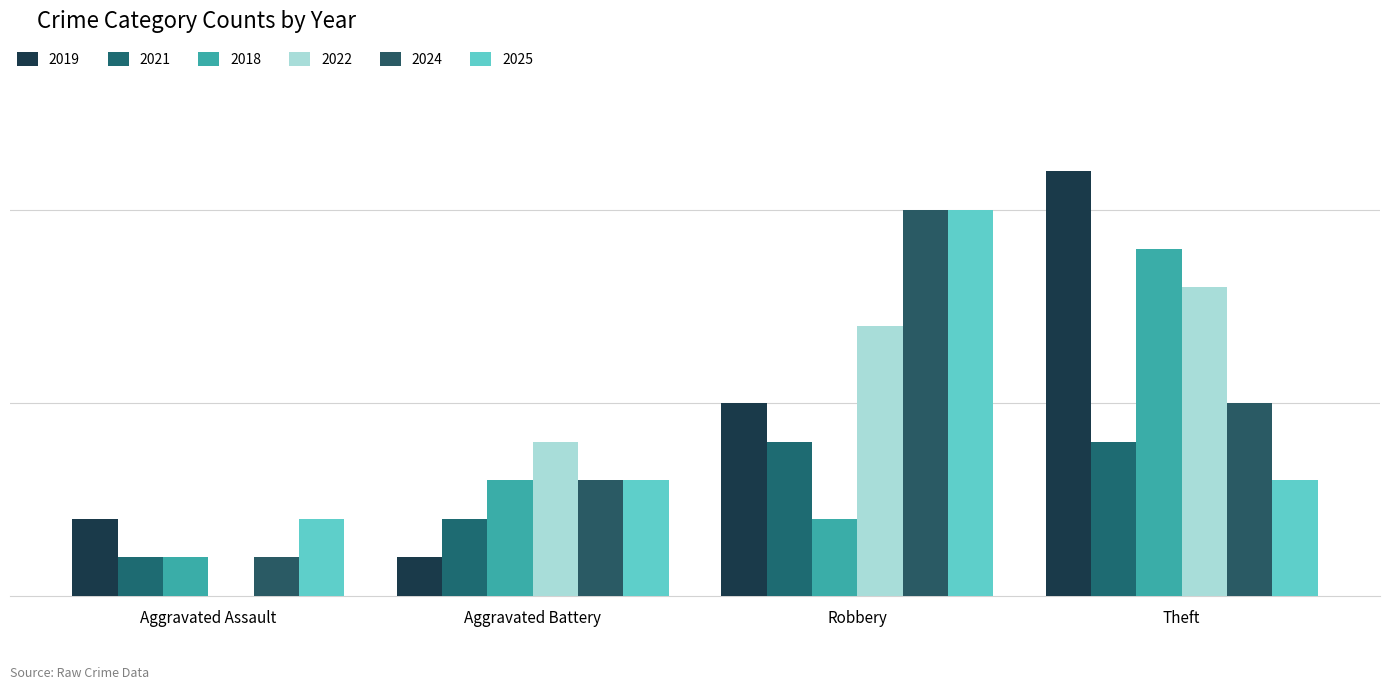

How many data points in 2021 are less than 4?

2